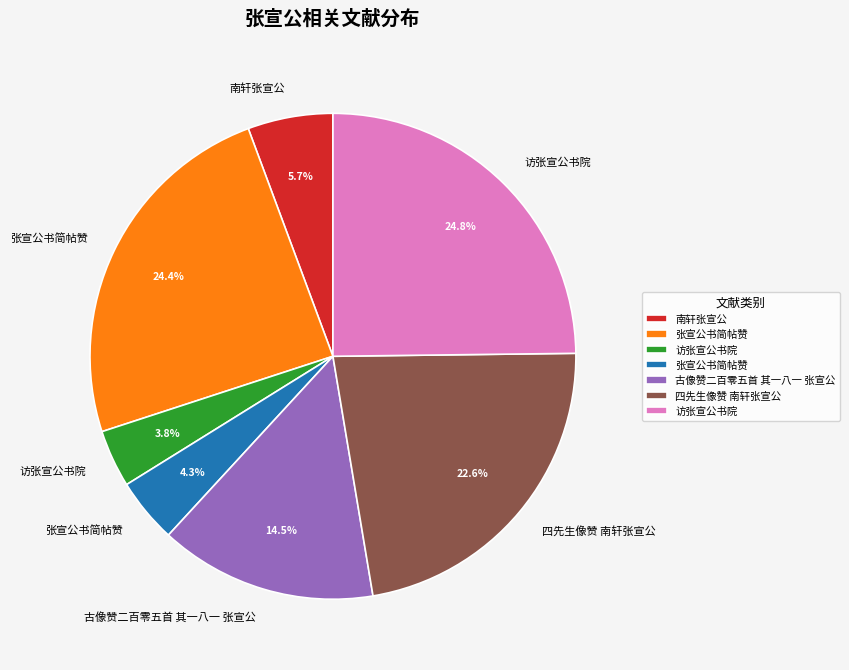

Is there a majority slice in this chart?

No